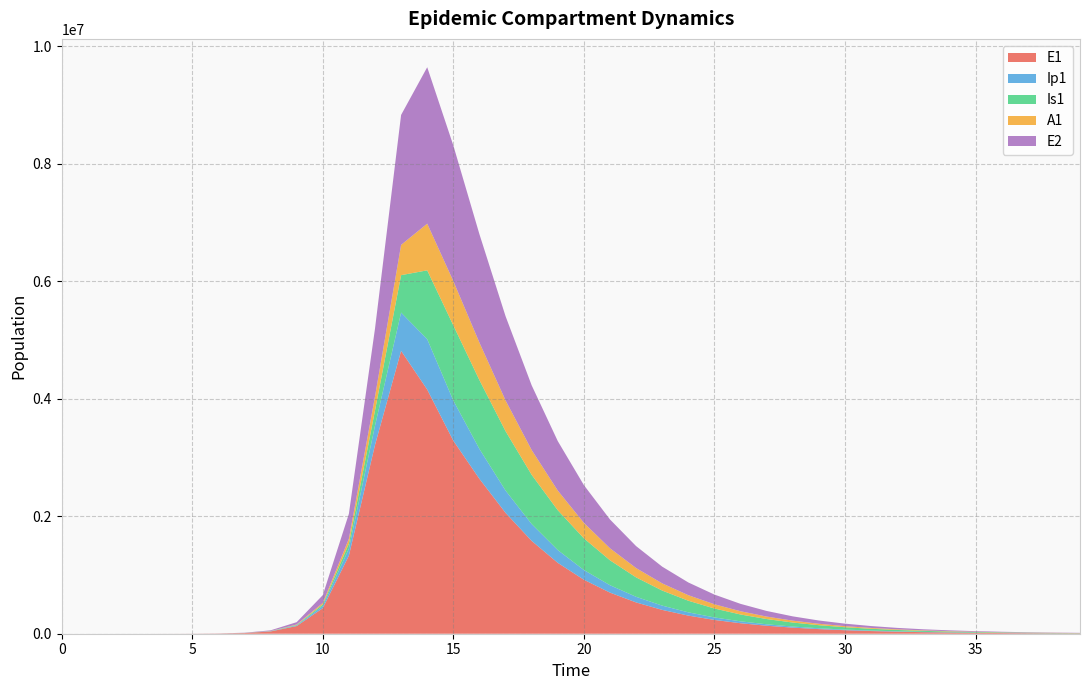

Reading left to right, what are all the values shown in this chart?

E1: 0.0	6.3	23.1	79.7	274.5	945.1	3252.6	11187.1	38393.7	130784.9	434377.4	1328717.9	3212685.8	4815295.7	4156692.5	3286282.6	2636406.1	2057715.0	1580499.1	1206536.6	919228.0	699861.8	532706.2	405427.4	308541.4	234801.1	178681.2	135972.9	103472.0	78739.2	59918.0	45595.6	34696.6	26402.9	20091.6	15289.0	11634.3	8853.3	6737.0	5126.6
Ip1: 0.0	0.5	1.9	6.7	23.0	79.4	273.1	939.8	3229.3	11046.1	37207.0	119126.7	328122.1	651410.7	857891.3	683203.0	509432.5	380242.8	286780.1	217657.6	165567.3	126014.9	95916.9	73003.6	55560.5	42283.3	32177.9	24487.1	18634.3	14180.2	10790.8	8211.4	6248.6	4755.0	3618.4	2753.4	2095.3	1594.4	1213.3	923.3
Is1: 1.0	0.9	1.7	4.8	15.9	54.2	186.3	640.7	2203.3	7558.4	25712.1	85052.0	258167.5	637242.4	1171438.0	1279731.4	1171212.4	1010354.1	838248.6	678068.6	539350.0	424050.3	330640.5	256248.5	197705.3	152027.0	116608.5	89272.0	68245.8	52114.9	39763.8	30320.6	23108.9	17606.0	13409.7	10211.4	7774.7	5918.6	4505.3	3429.1
A1: 0.0	0.2	1.2	4.5	15.8	54.5	187.7	646.1	2220.7	7603.9	25700.9	83241.0	237630.3	515338.4	794772.5	754131.0	638139.7	523888.2	421757.8	334730.0	262853.8	204794.0	158630.9	122341.2	94047.4	72120.6	55204.0	42196.4	32219.5	24581.7	18742.9	14284.3	10882.5	8288.5	6311.5	4805.3	3658.1	2784.5	2119.4	1613.1
E2: 0.0	1.9	7.0	24.1	82.9	285.2	981.7	3377.5	11604.1	39675.9	133450.9	425328.4	1156369.5	2212242.1	2663234.9	2308797.8	1845554.0	1433627.8	1101519.0	842506.3	643063.8	490325.8	373654.8	284651.4	216804.2	165106.8	125725.5	95731.6	72890.0	55496.8	42252.9	32169.1	24491.5	18646.1	14195.7	10807.5	8227.9	6264.0	4768.9	3630.6